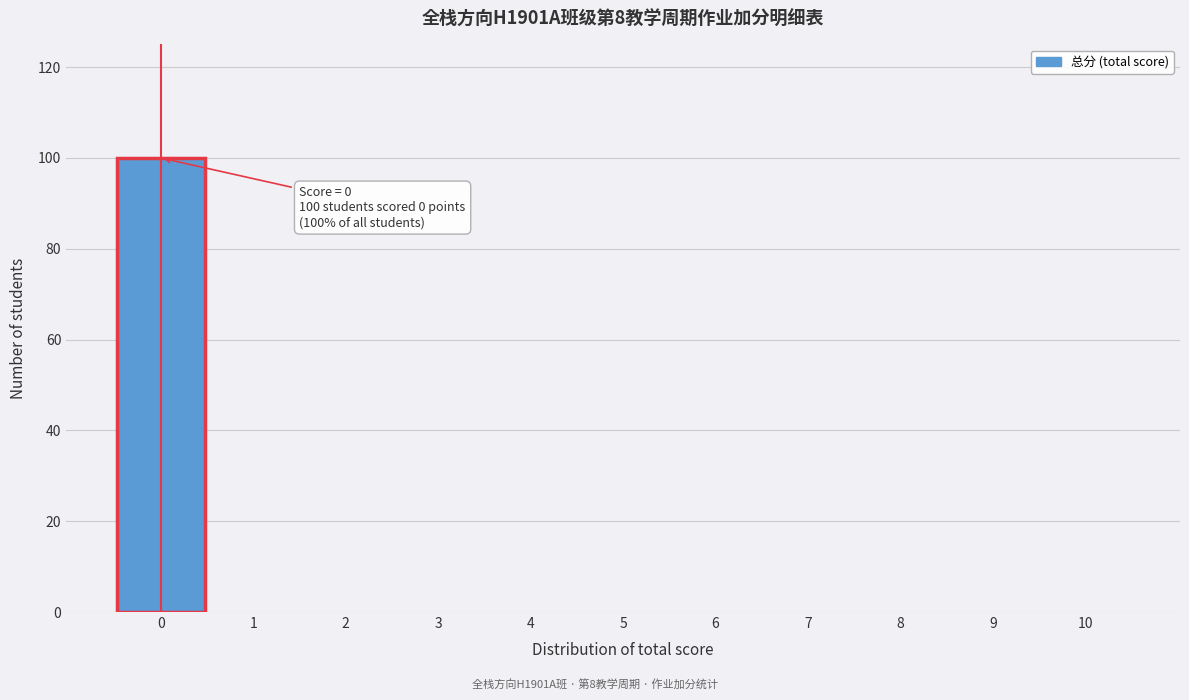

Over which range of the x-axis is the bar tallest?

-0.5 to 0.5